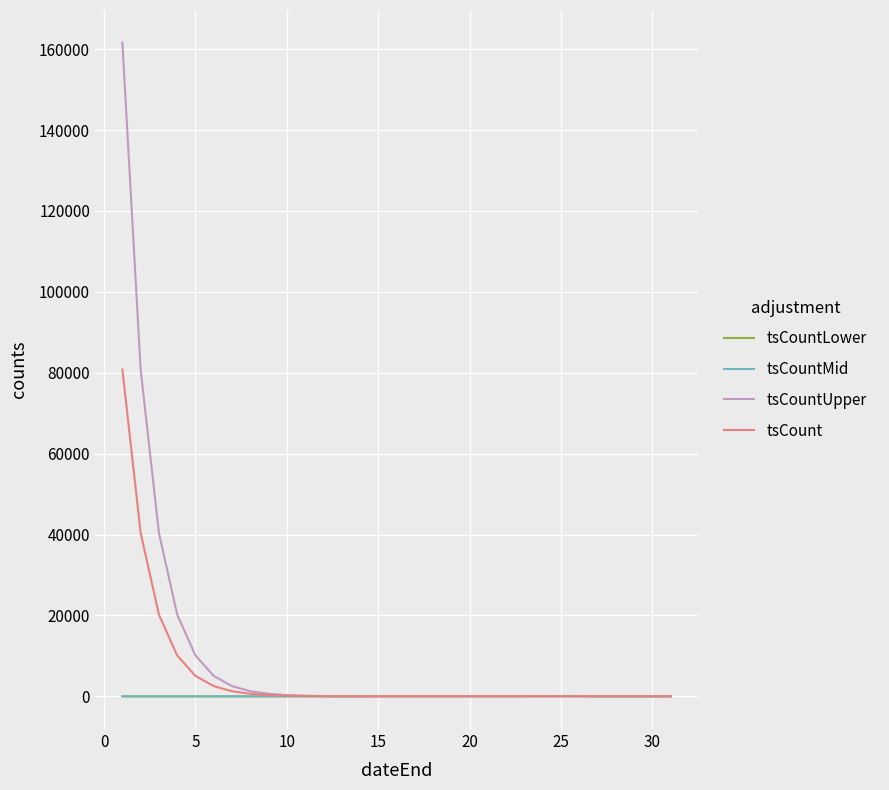

Which series has the widest spread of values?

tsCountUpper